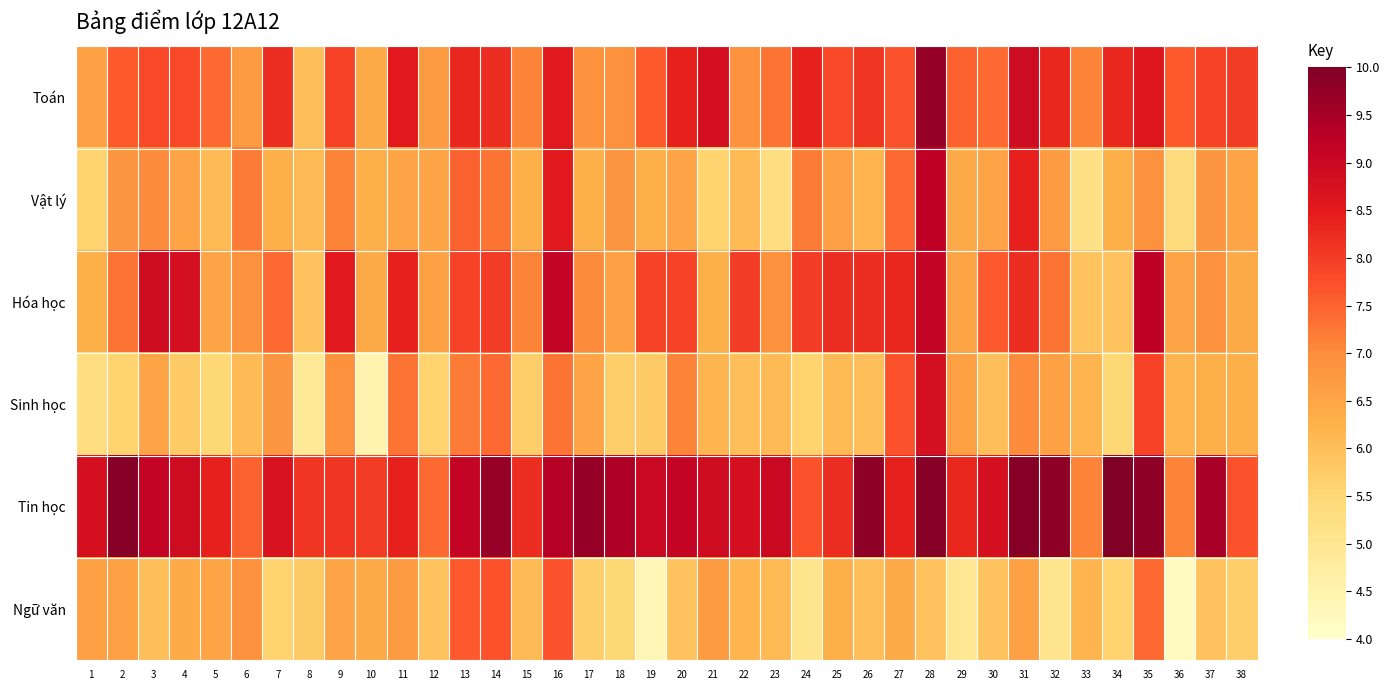

At 28, list the series in order from smallest to largest.

Ngữ văn, Sinh học, Hóa học, Vật lý, Toán, Tin học